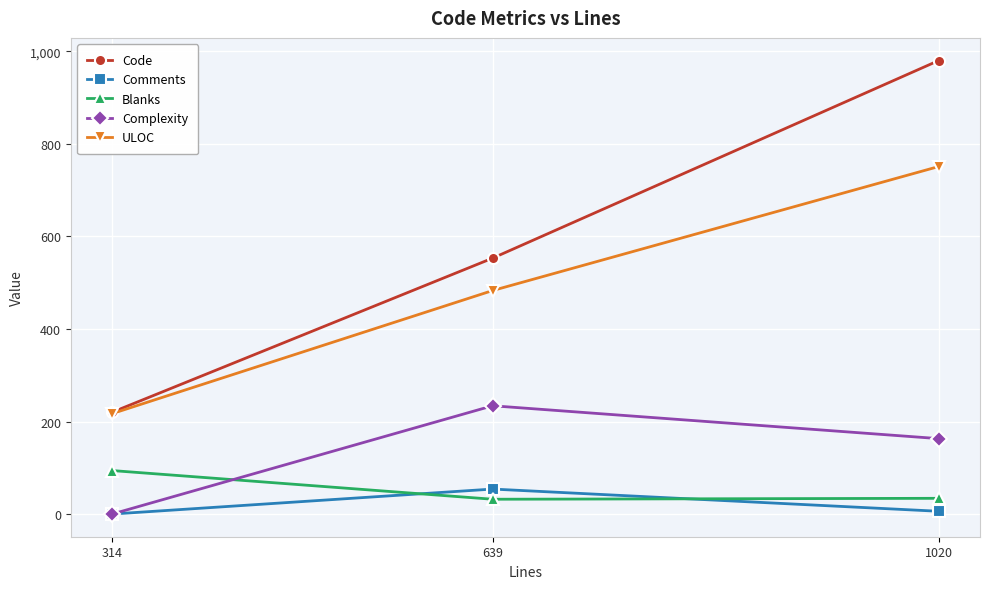

Which series has the largest total across all categories?

Code